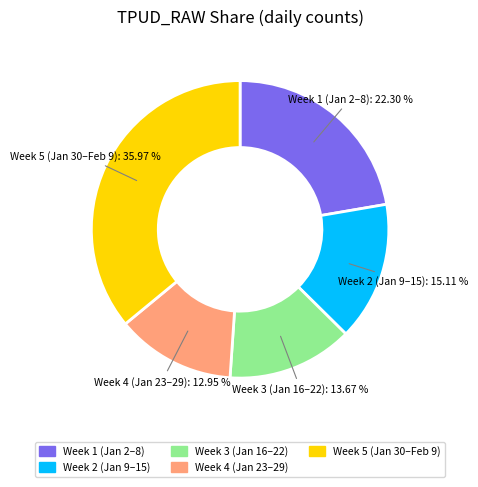

To the nearest percent, what is the difference between the largest and smallest slice percentages?

23%